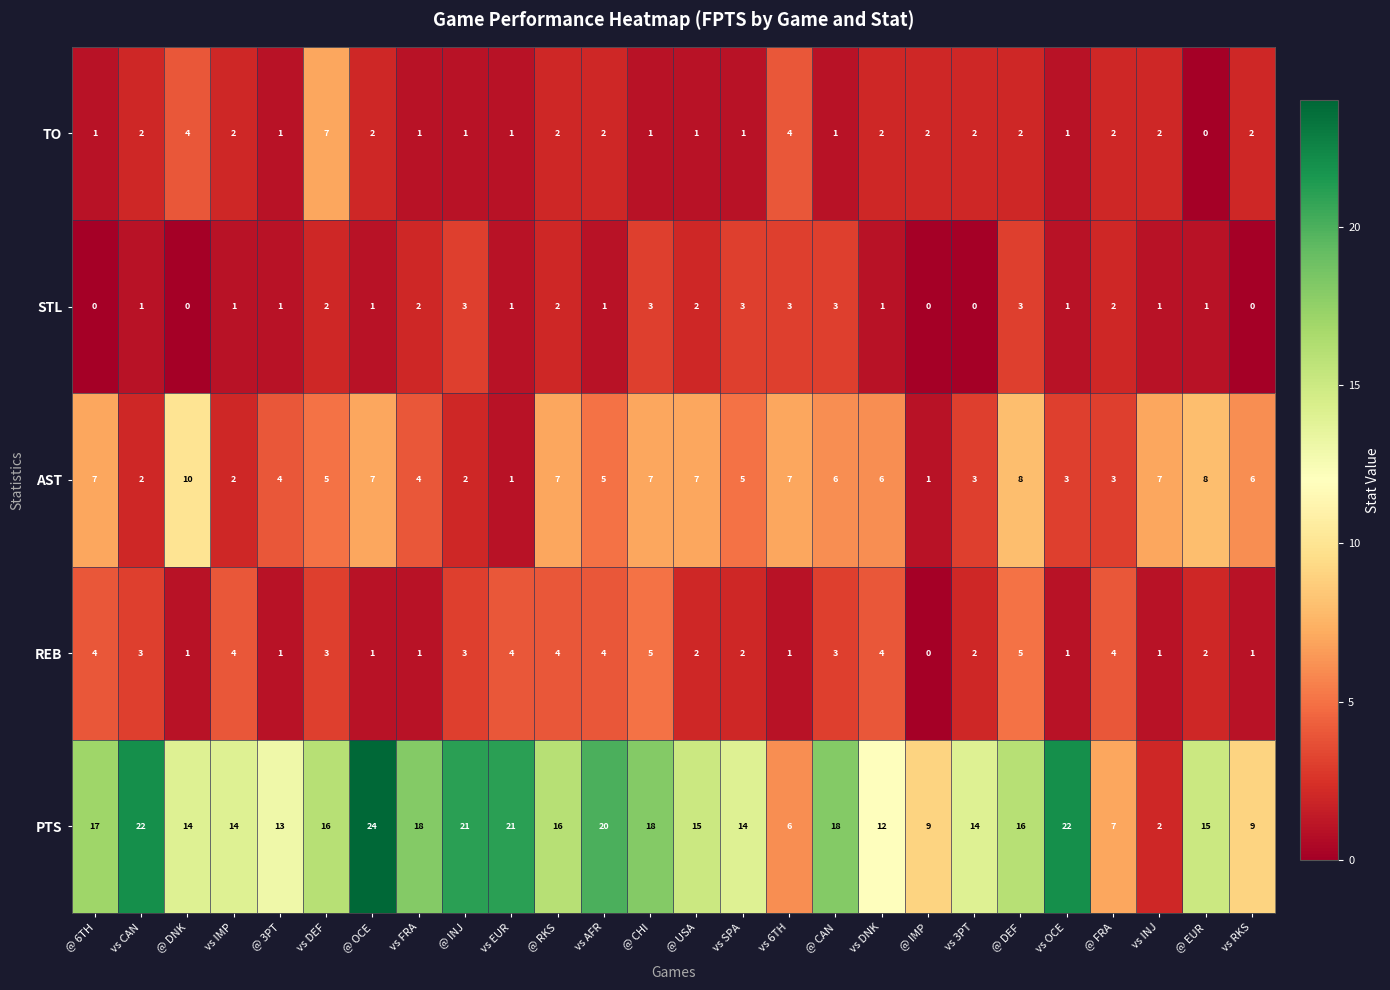

What is the sum of all PTS values?

393